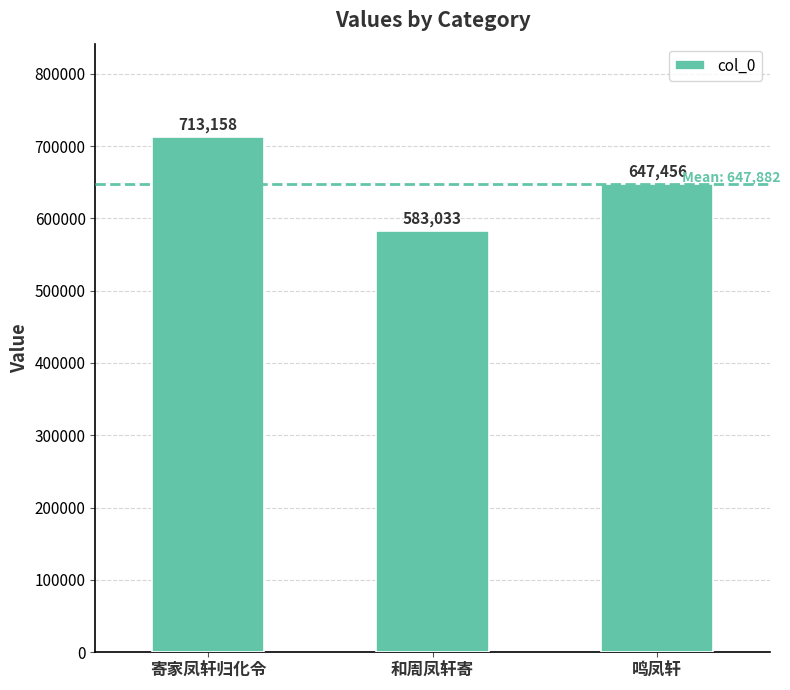

True or false: the data shows 923997 at 鸣凤轩.

False